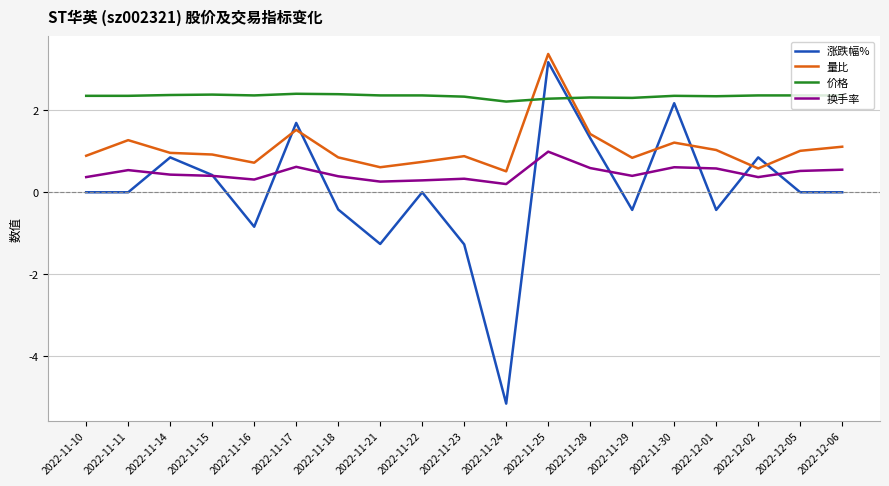

Is it true that 涨跌幅% equals -0.3 at 2022-11-16?

False